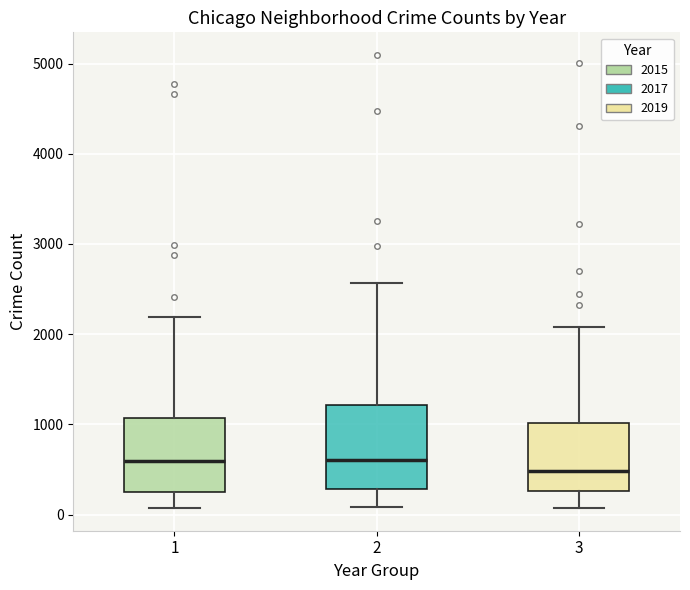

Reading left to right, read every box against the y-axis: the position of its median line, the range the box covers, and the ends of its whiskers. The values are not printed on the chart, so give them approximately, as read against the axis.

1: median 600, box 300 to 1100, whiskers 100 to 2200
2: median 600, box 300 to 1200, whiskers 100 to 2600
3: median 500, box 300 to 1000, whiskers 100 to 2100